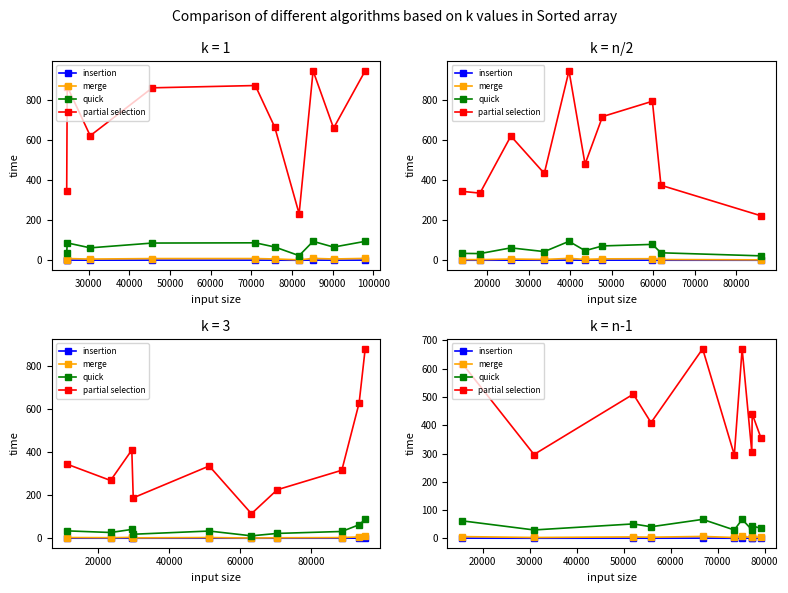

What is the sum of the quick values at 70000 and 110000?

65.1